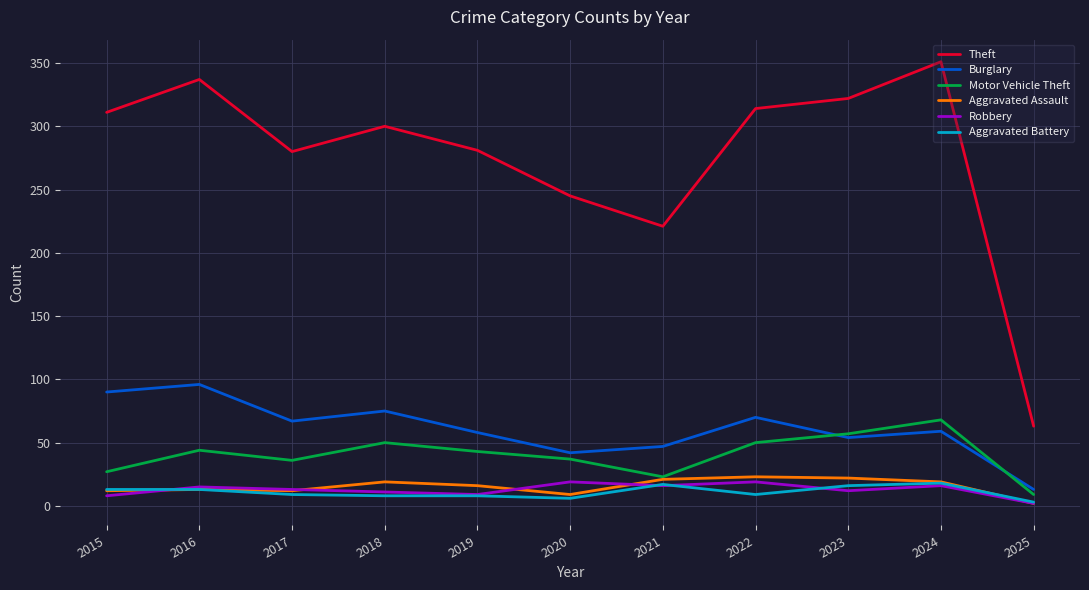

What is the difference between the second highest and minimum values in the Aggravated Assault series?

20